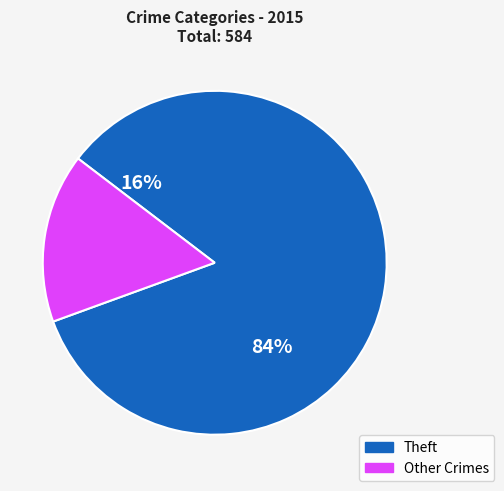

The Theft slice represents 84% of the pie. True or false?

True